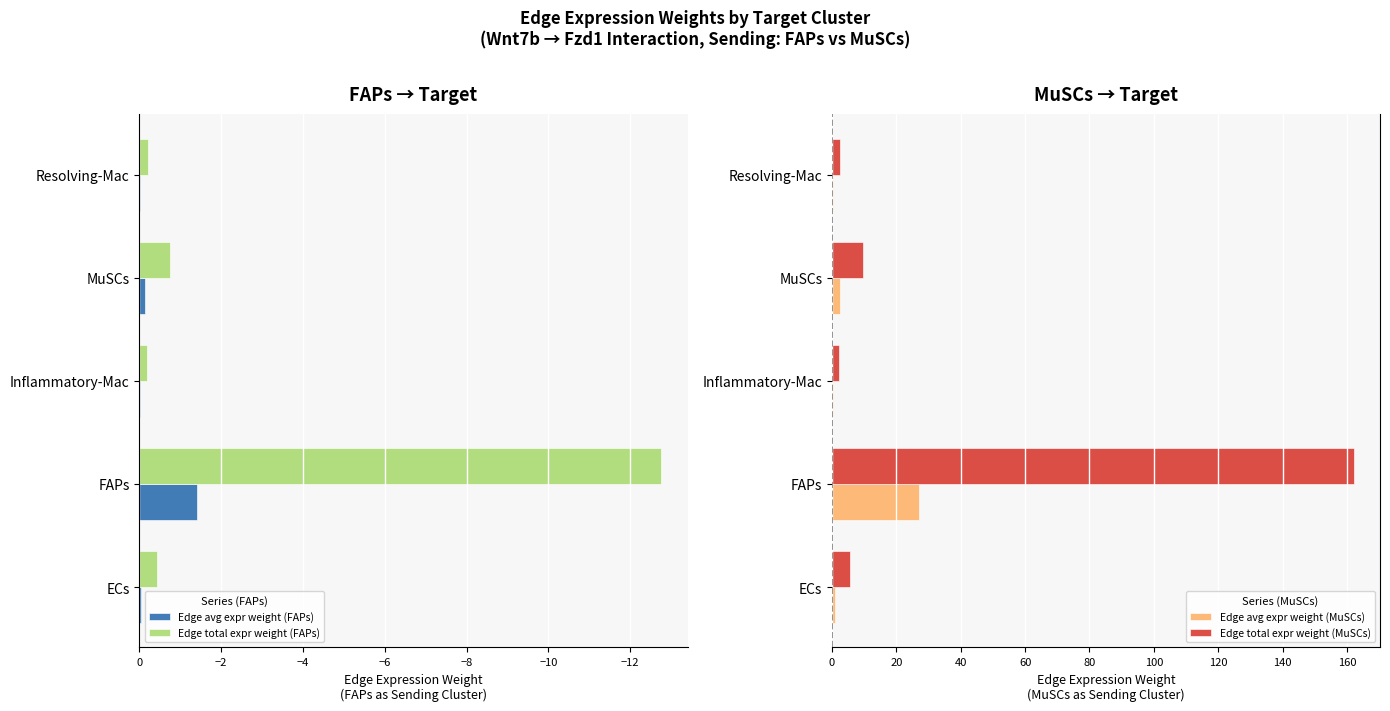

What is the maximum value for Edge total expr weight (MuSCs)?

162.2